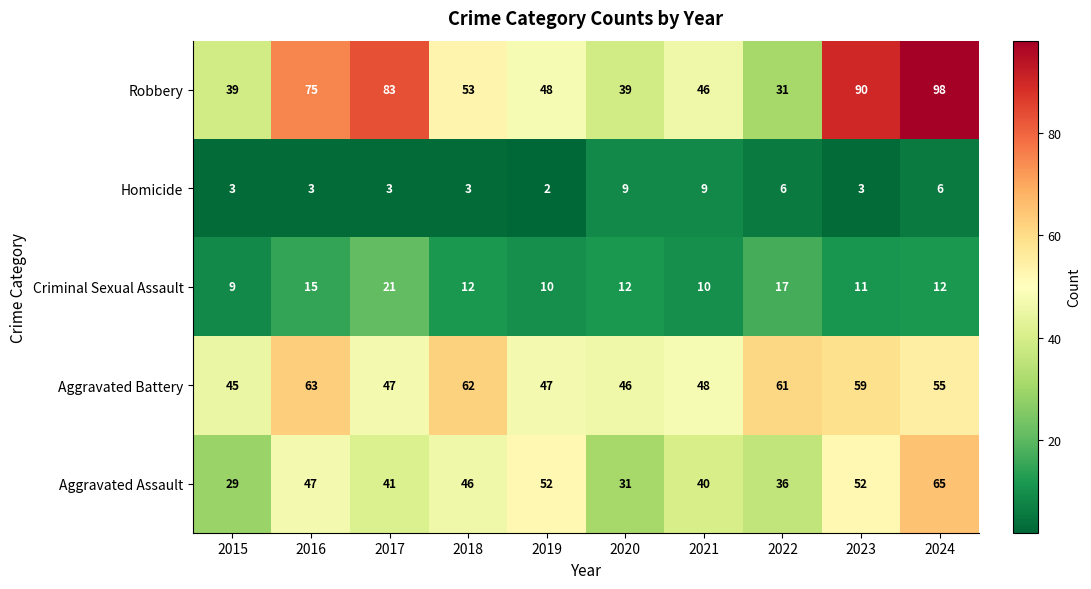

The Criminal Sexual Assault series shows 21 at 2017. True or false?

True